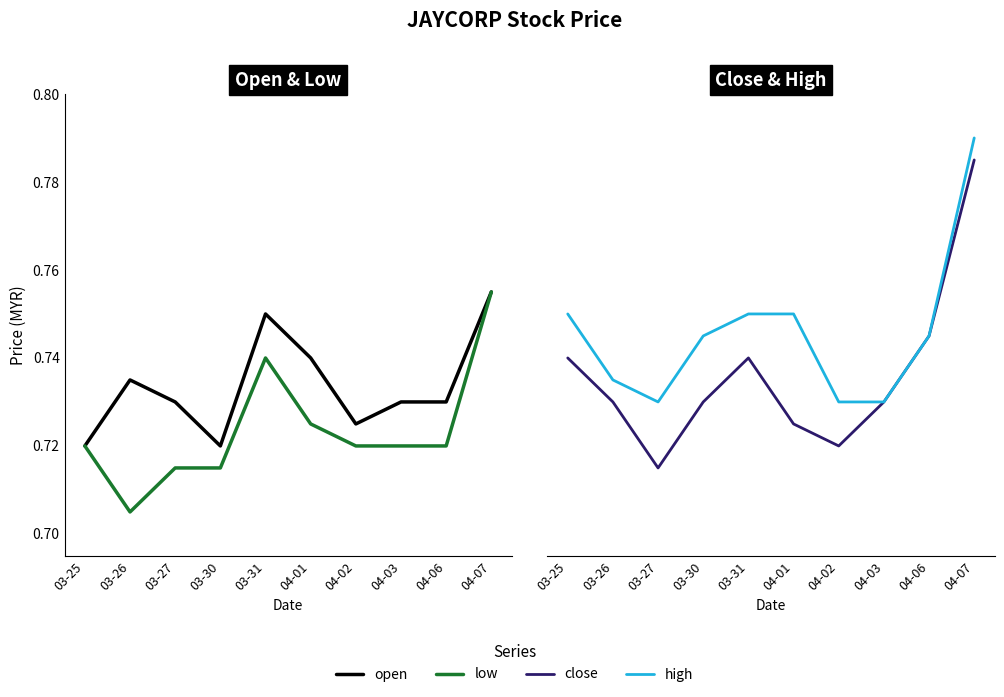

Where is low nearest to the value 0?

03-26